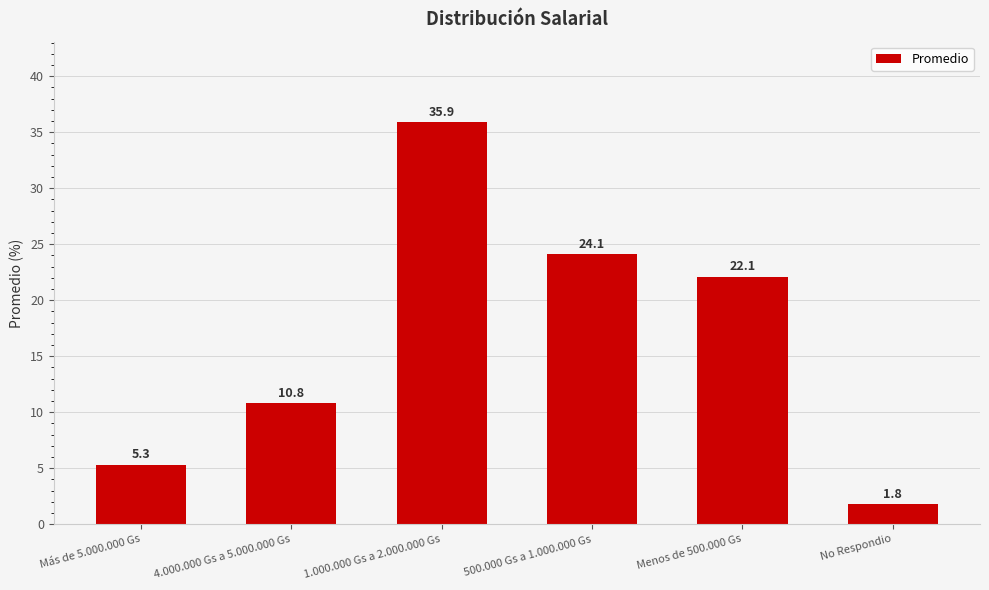

Reading left to right, transcribe all the data shown in this chart.

5.3	10.8	35.9	24.1	22.1	1.8